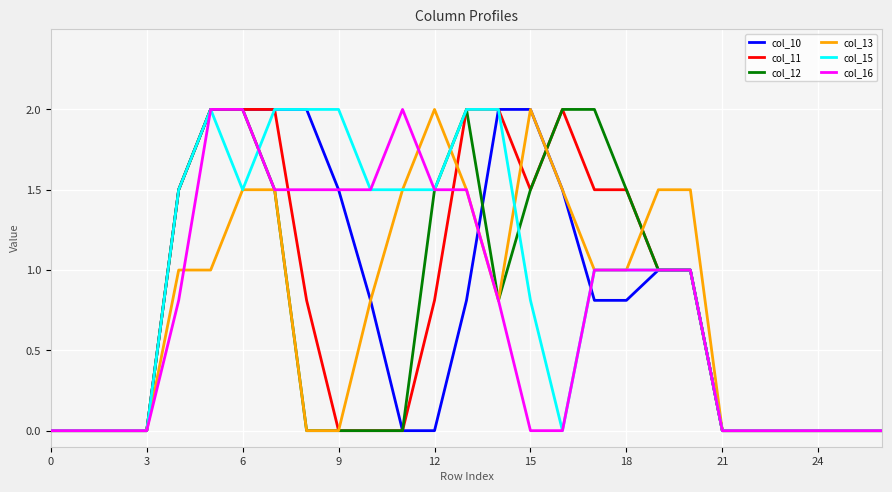

What is the greatest value displayed?

2.0